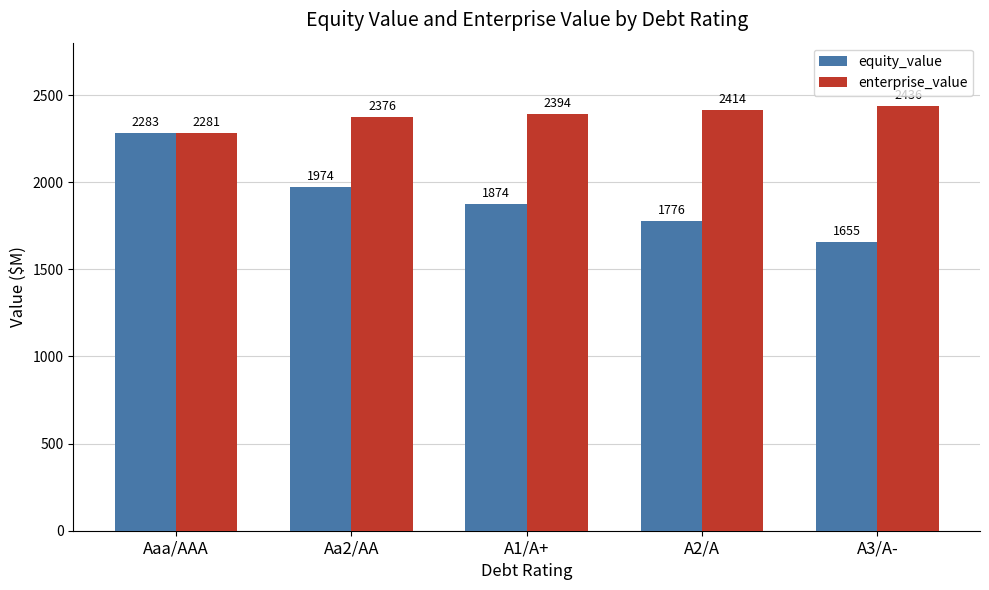

At how many categories does at least one series exceed 2292?

4